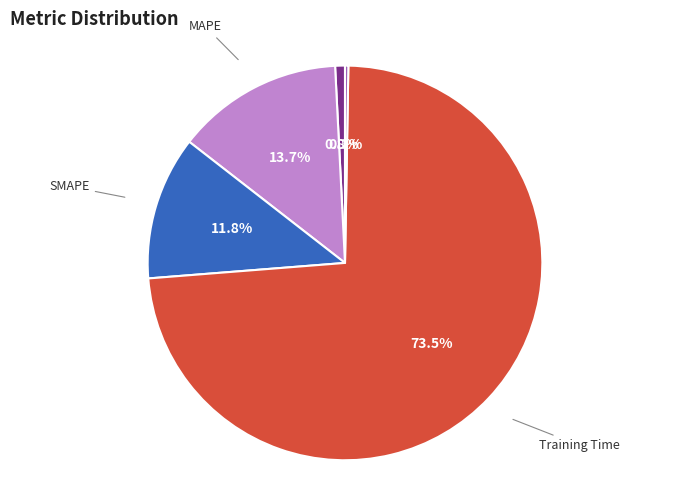

Which category has the biggest portion of the pie?

Training Time